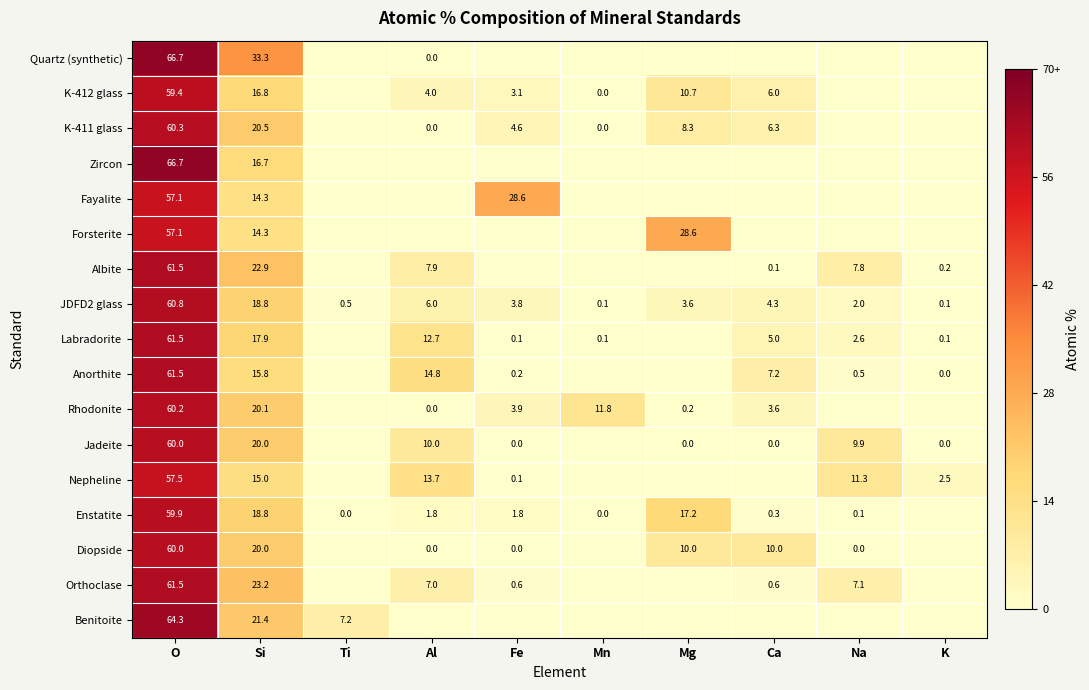

What is the spread (max minus min) of values at O?

9.6